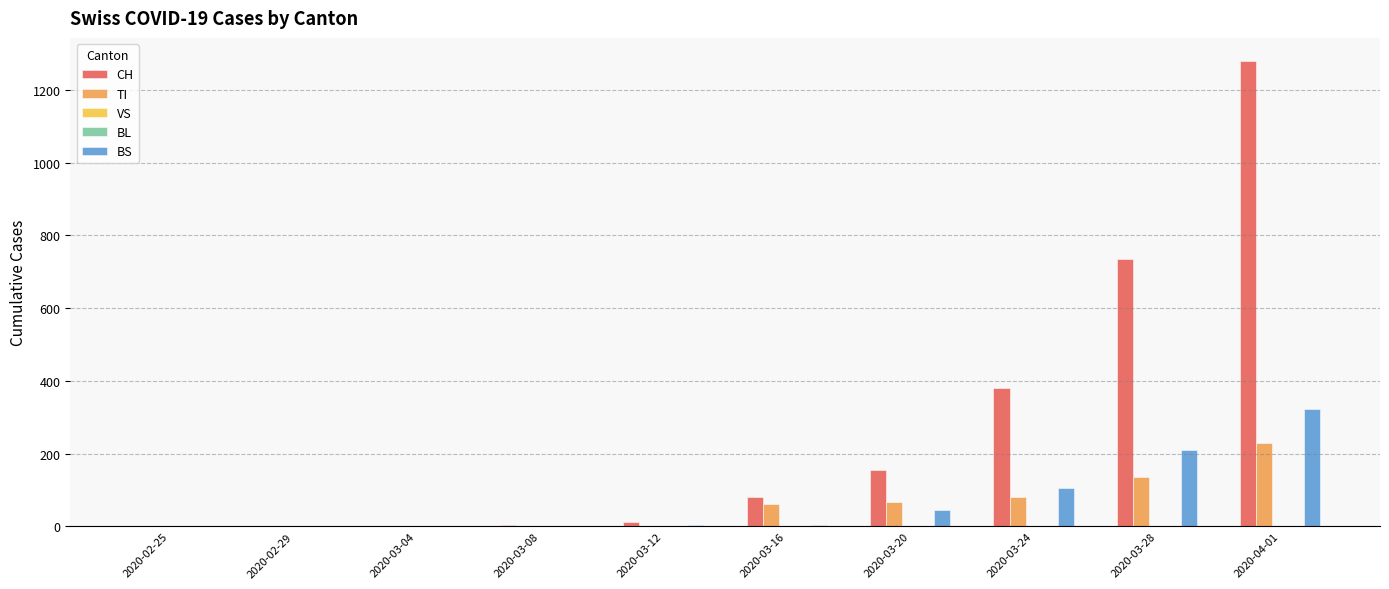

At which category is the sum across all series the highest?

2020-04-01